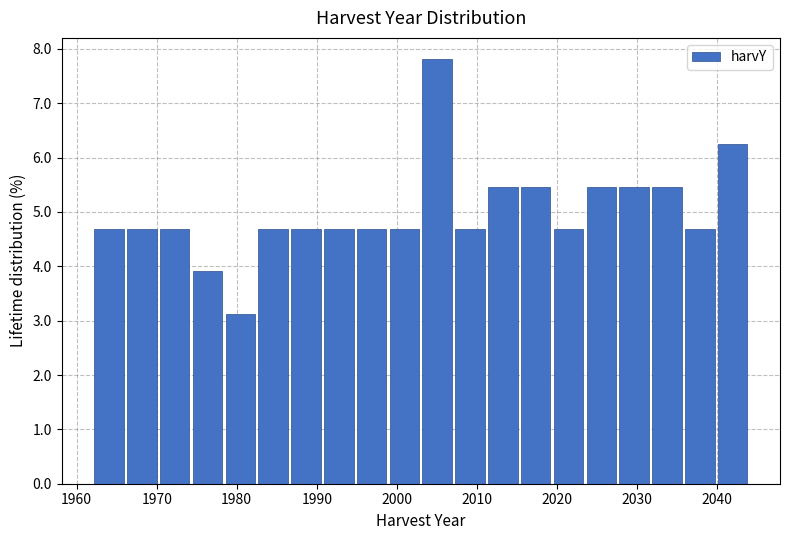

Which range on the x-axis has the tallest bar?

2003.0 to 2007.1